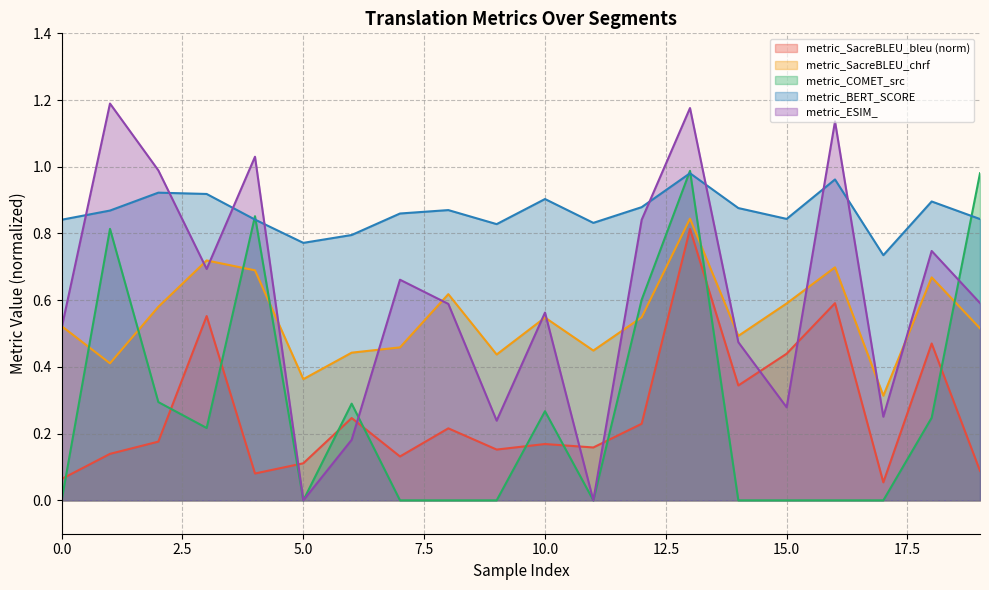

Which category has the lowest value in the metric_ESIM_ series?

5